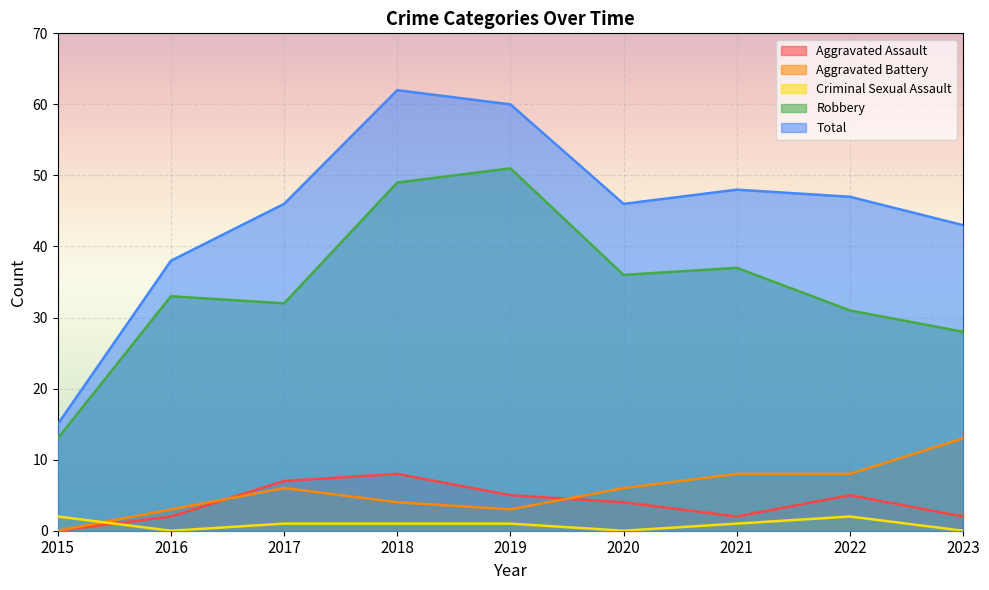

Rank the series by their maximum value, from lowest to highest.

Criminal Sexual Assault, Aggravated Assault, Aggravated Battery, Robbery, Total